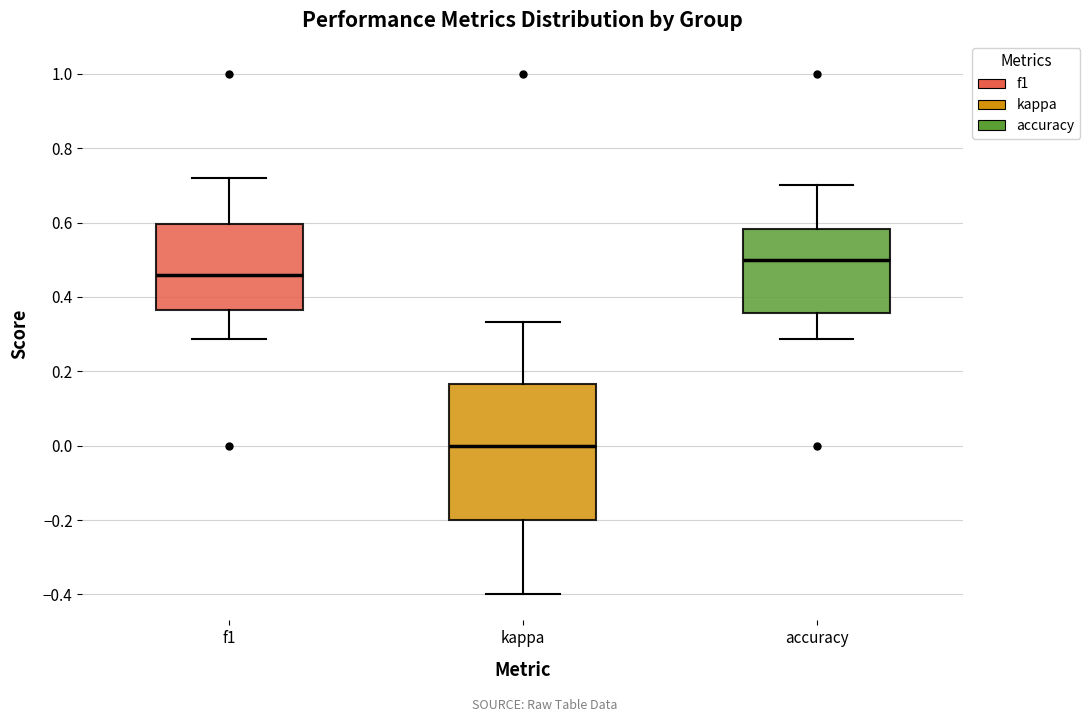

Which box has the highest median line?

accuracy